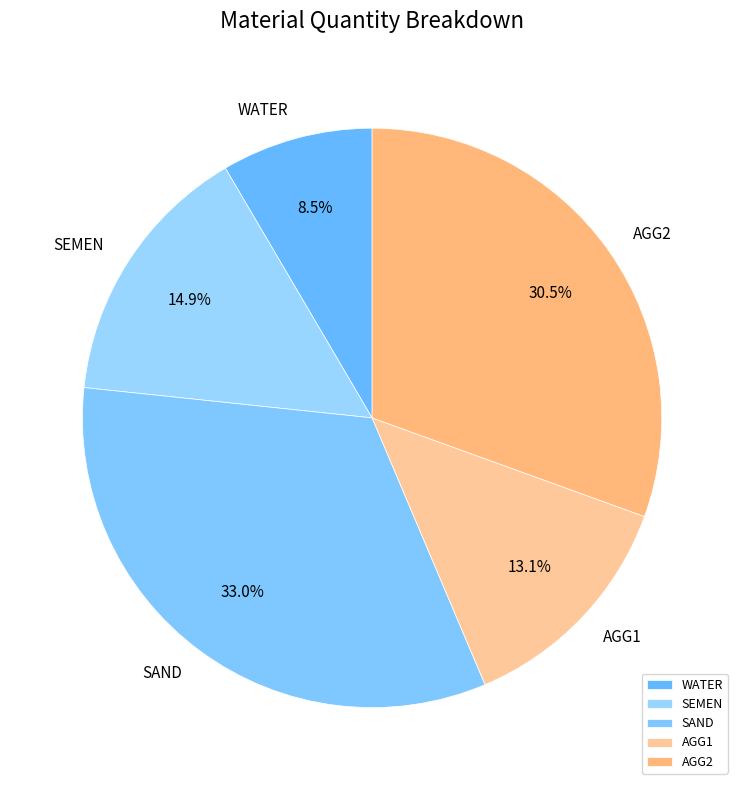

To the nearest percent, what percentage of the pie is SEMEN?

15%